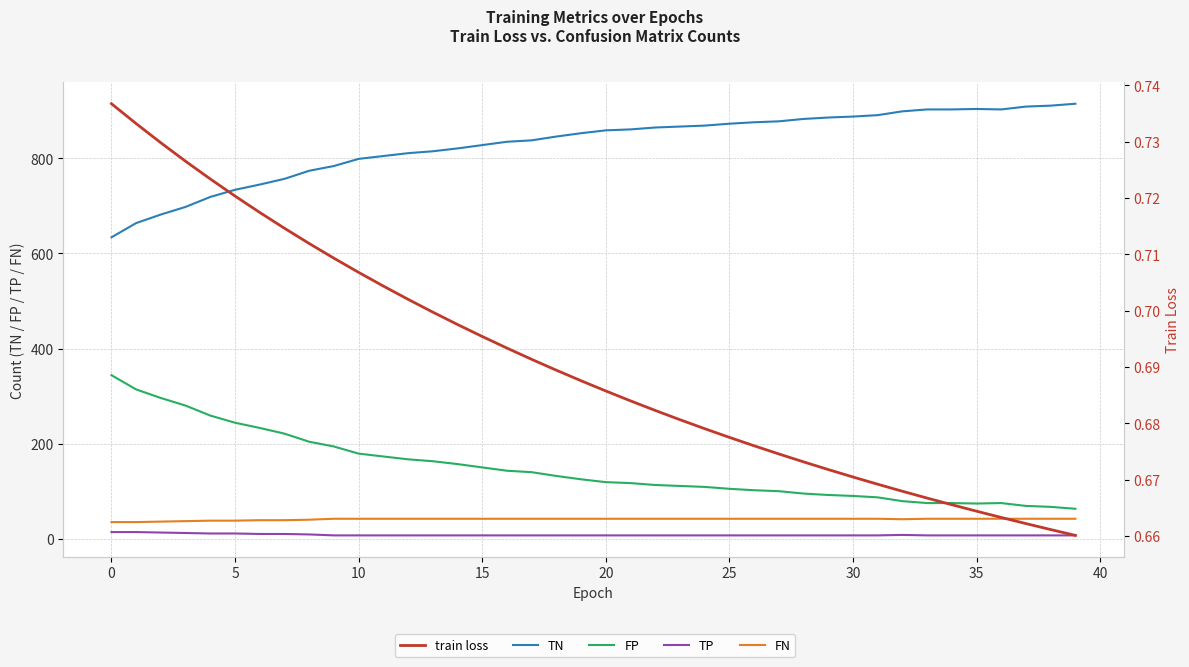

True or false: FN and TP intersect in this chart.

False